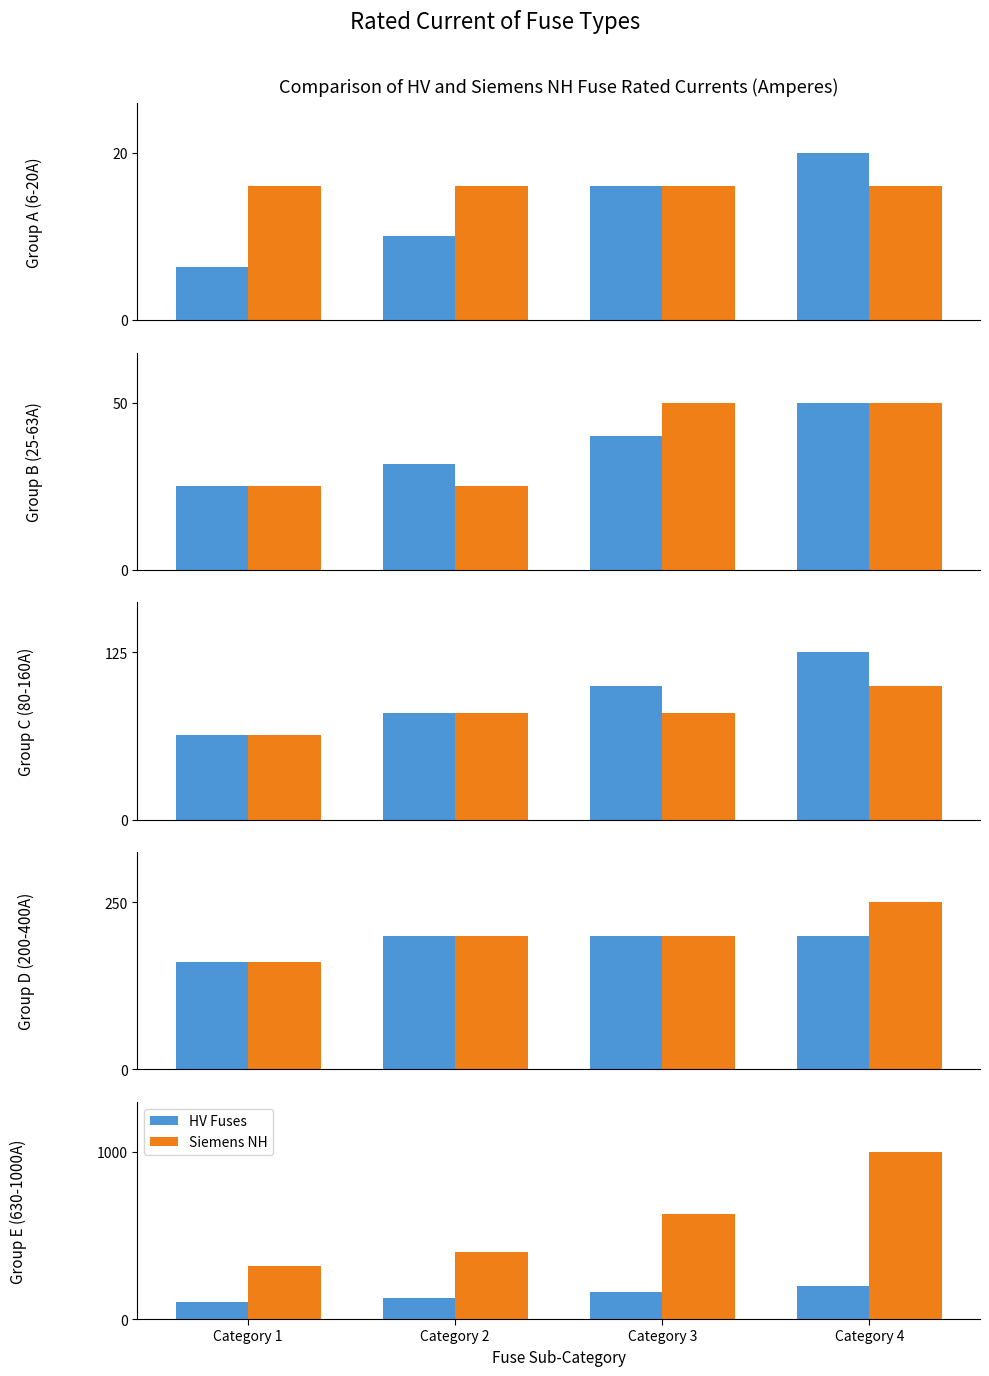

What is the value of the Siemens NH bar at the 1st from the left?

315